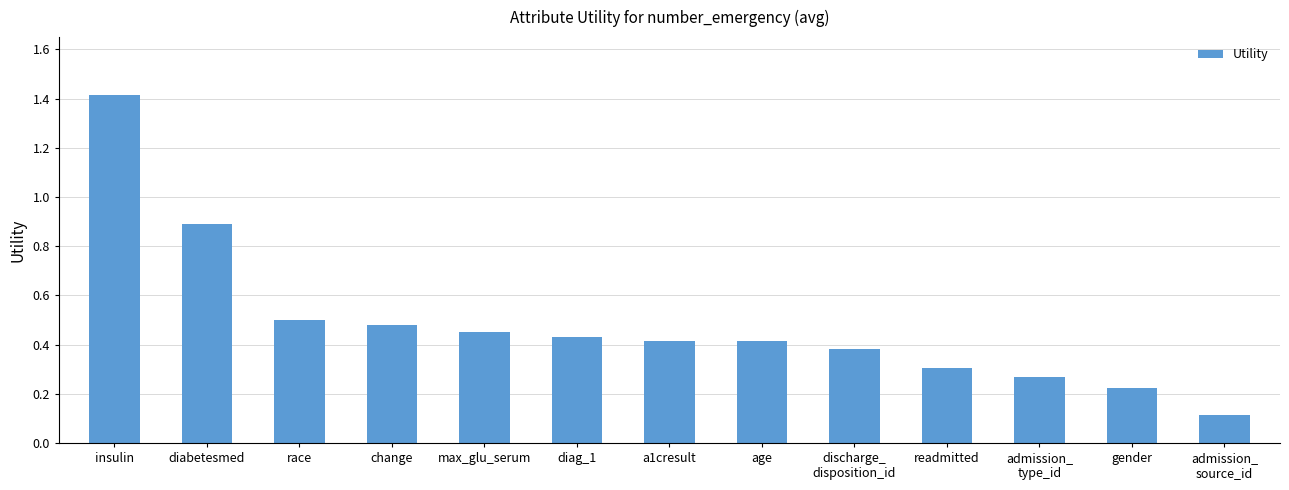

At which category does the chart reach its peak across all series?

insulin